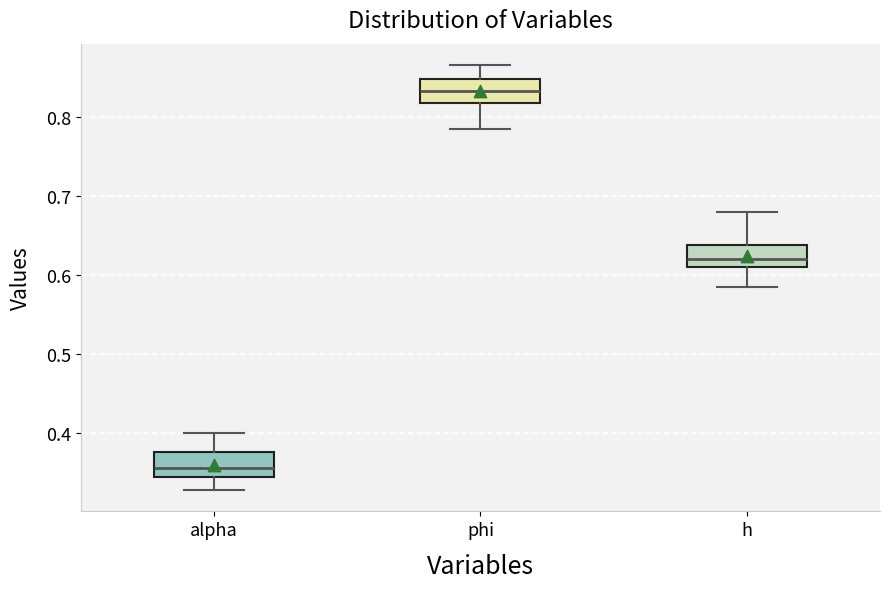

Reading left to right, read every box against the y-axis: the position of its median line, the range the box covers, and the ends of its whiskers. The values are not printed on the chart, so give them approximately, as read against the axis.

alpha: median 0.35, box 0.34 to 0.38, whiskers 0.33 to 0.40
phi: median 0.83, box 0.82 to 0.85, whiskers 0.78 to 0.87
h: median 0.62, box 0.61 to 0.64, whiskers 0.58 to 0.68